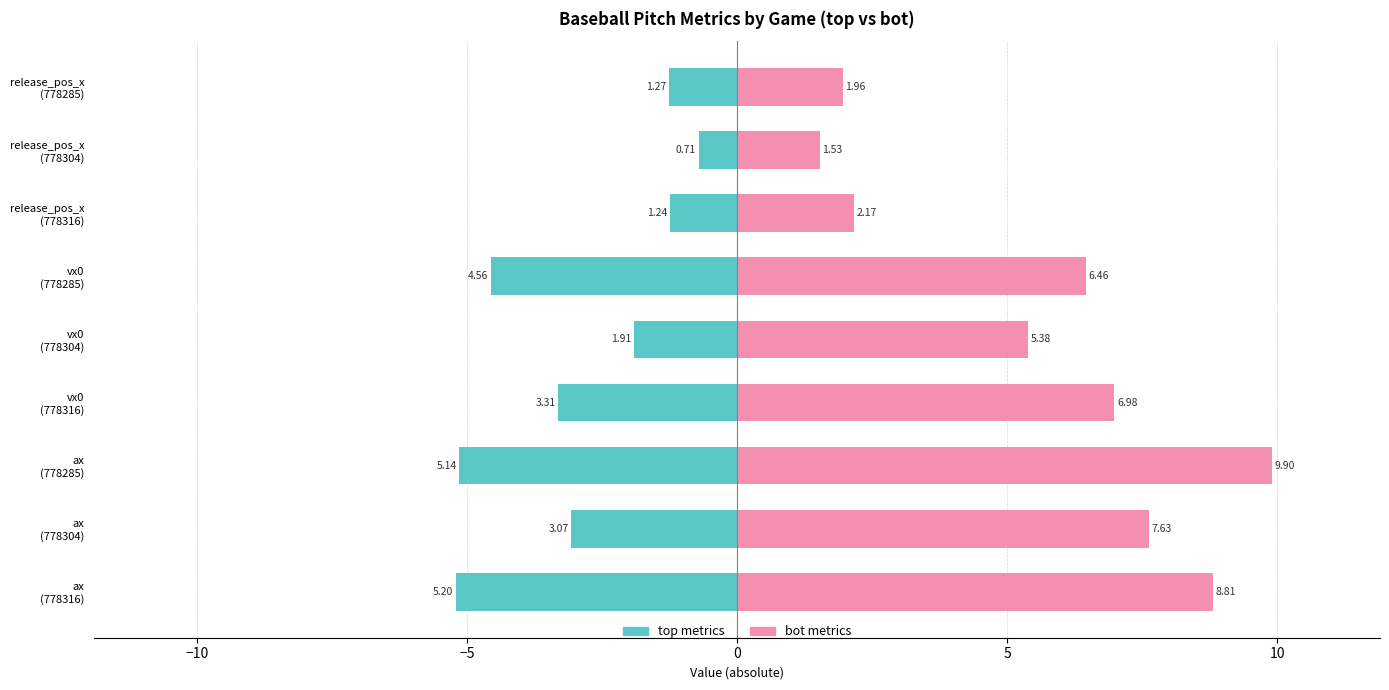

What is the greatest value displayed?

9.9